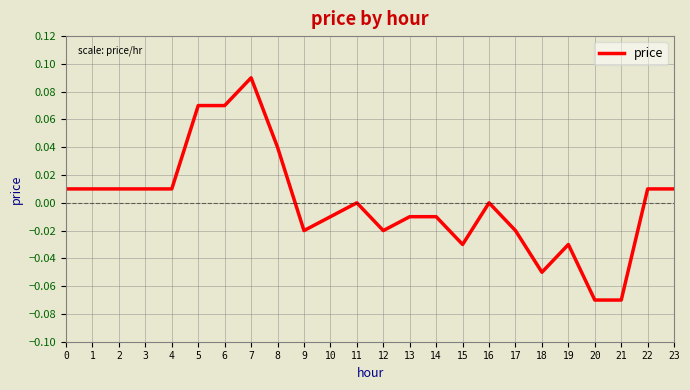

Which label corresponds to the largest value in the chart?

7